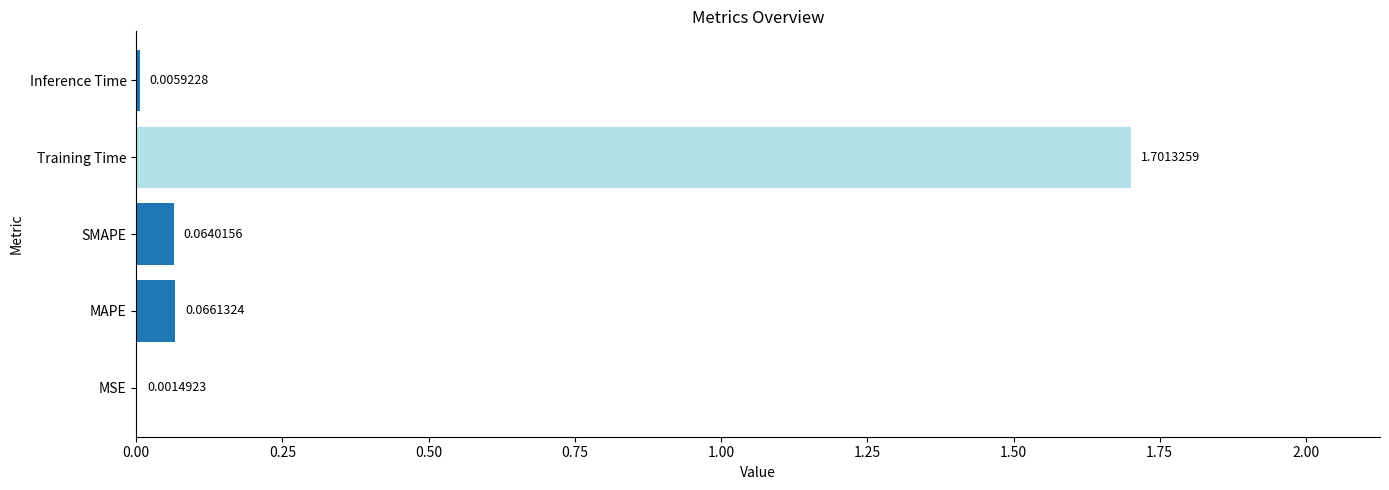

At which label is the value closest to 0?

MSE